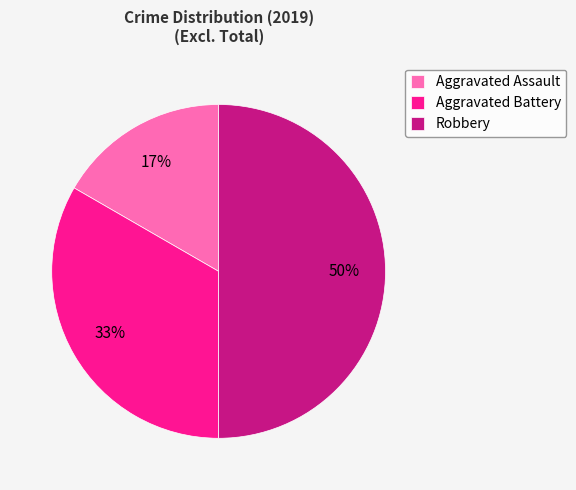

What is the largest slice in the pie chart?

Robbery